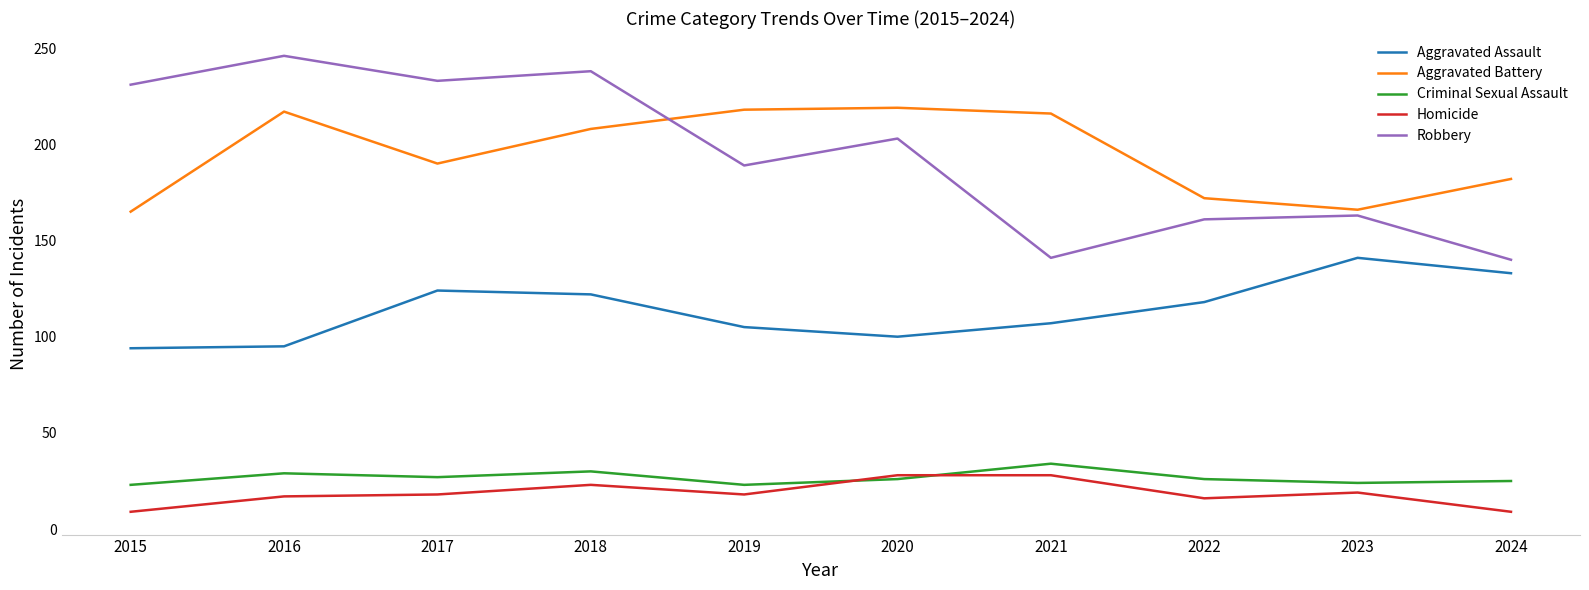

What is the average value of the Criminal Sexual Assault series?

27